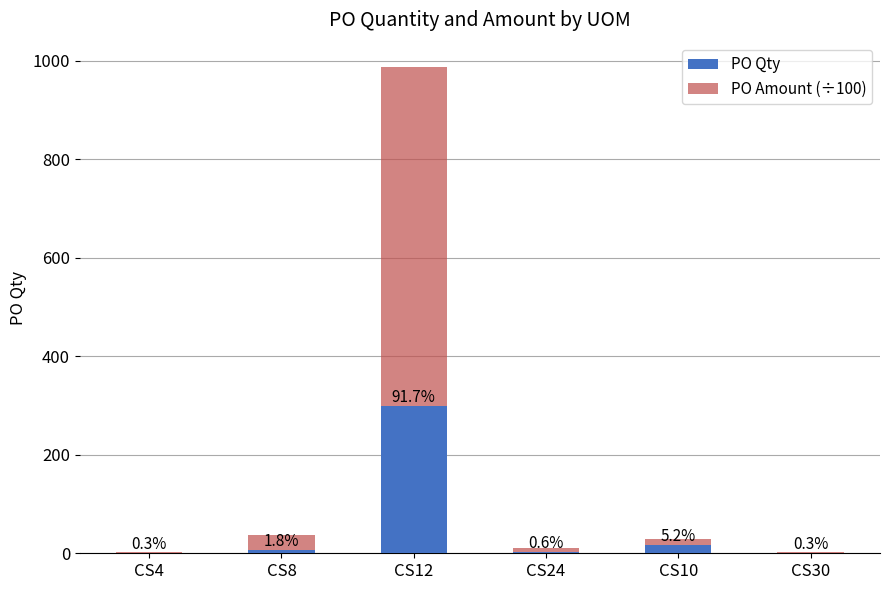

Are the bars grouped side by side (vs. stacked)?

No